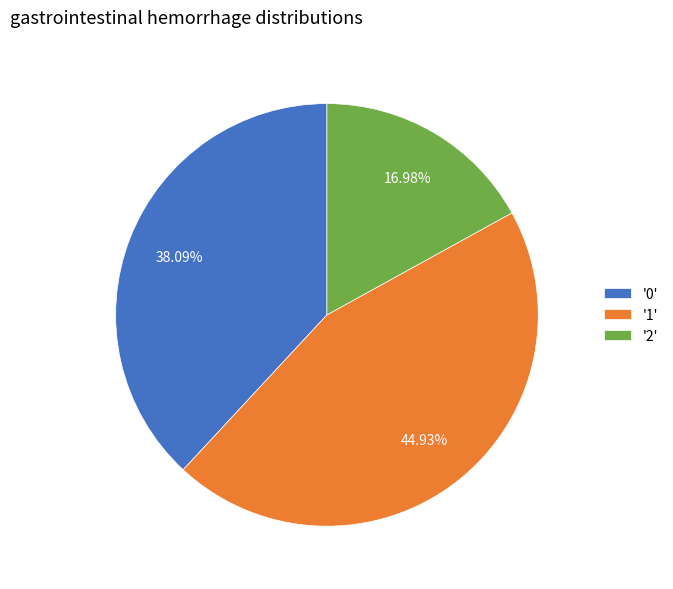

Combined, do '1' and '0' account for over 50%?

Yes